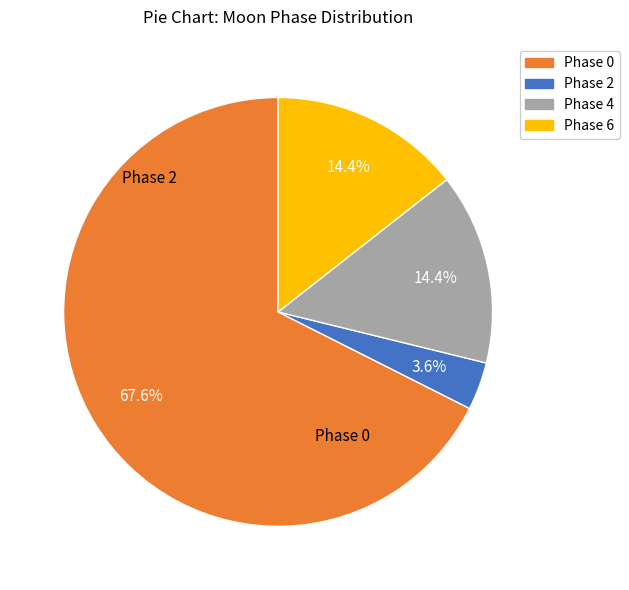

Does any single category account for the majority?

Yes